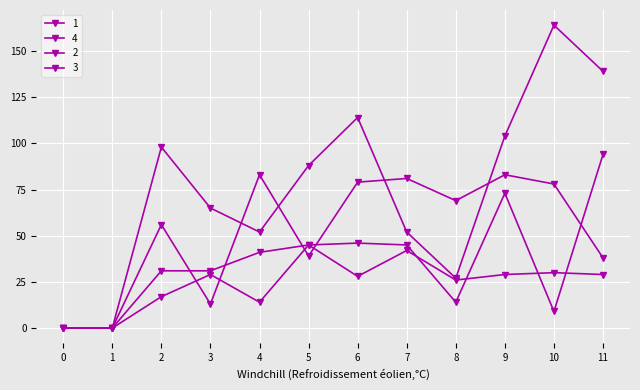

Does the chart have visible grid lines?

Yes